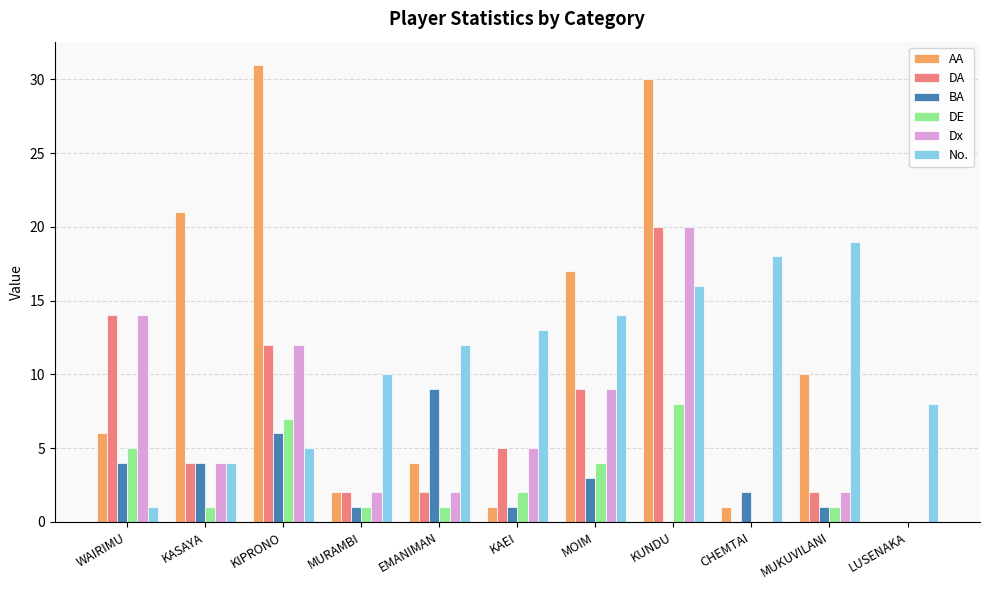

Is it true that DE equals 2 at KAEI?

True